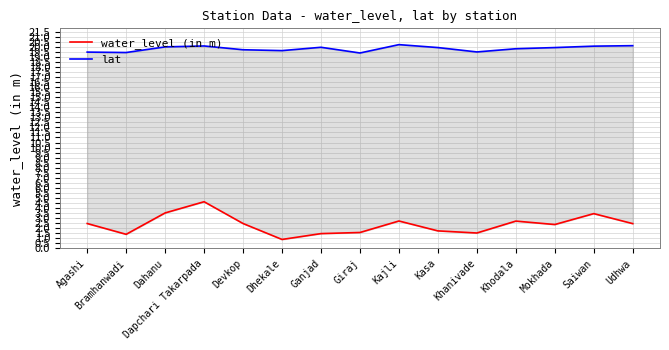

Does the chart have visible grid lines?

Yes